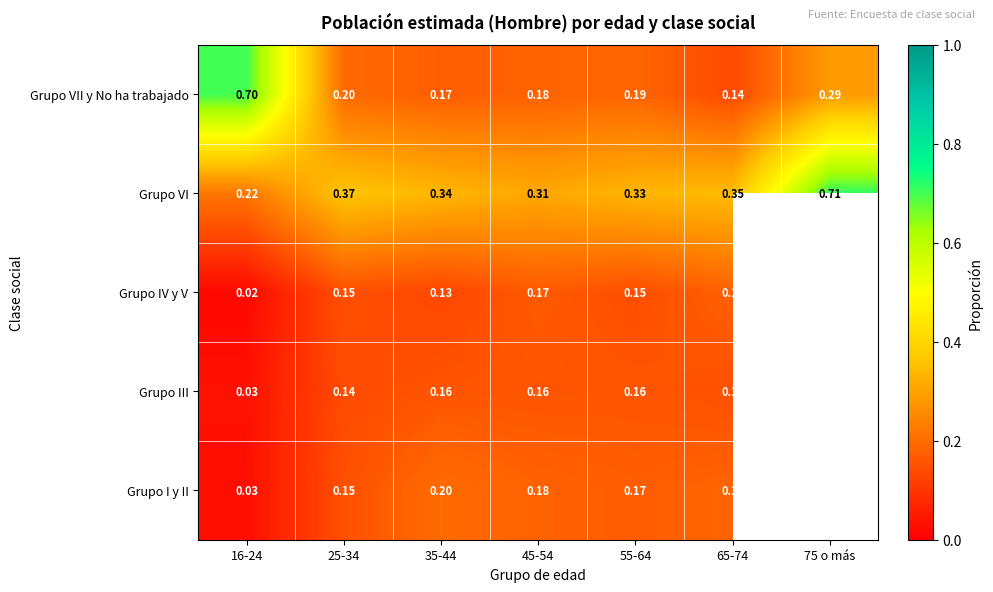

Is it true that Grupo VII y No ha trabajado equals 1.2 at 16-24?

False